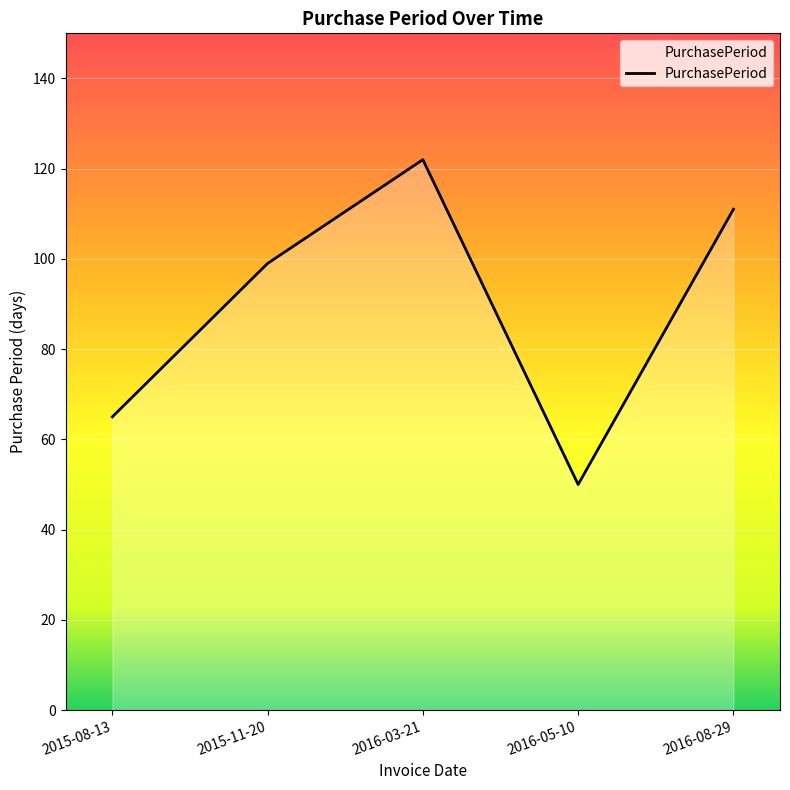

What is the average value?

89